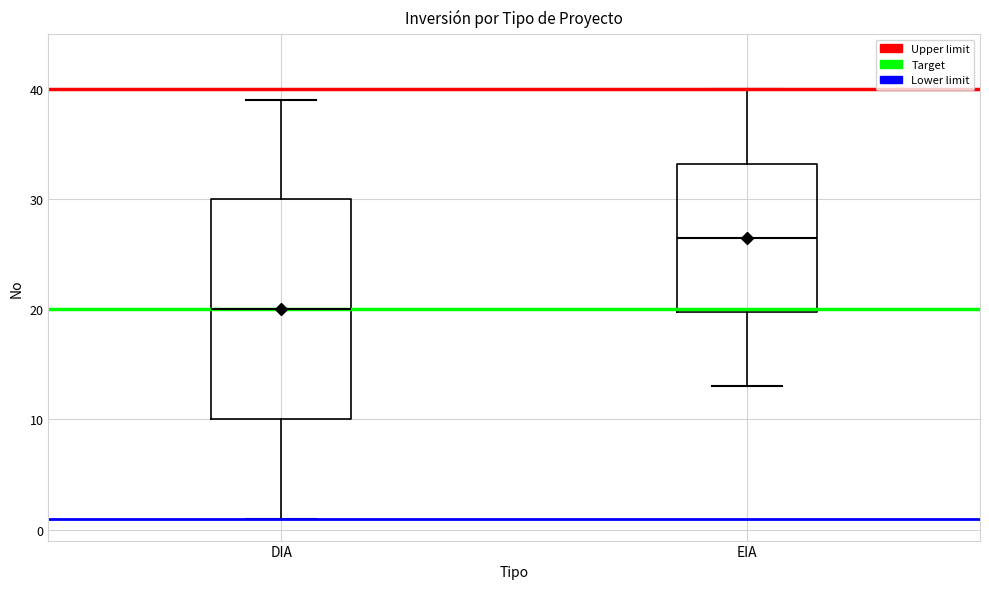

Which box has the lowest median line?

DIA